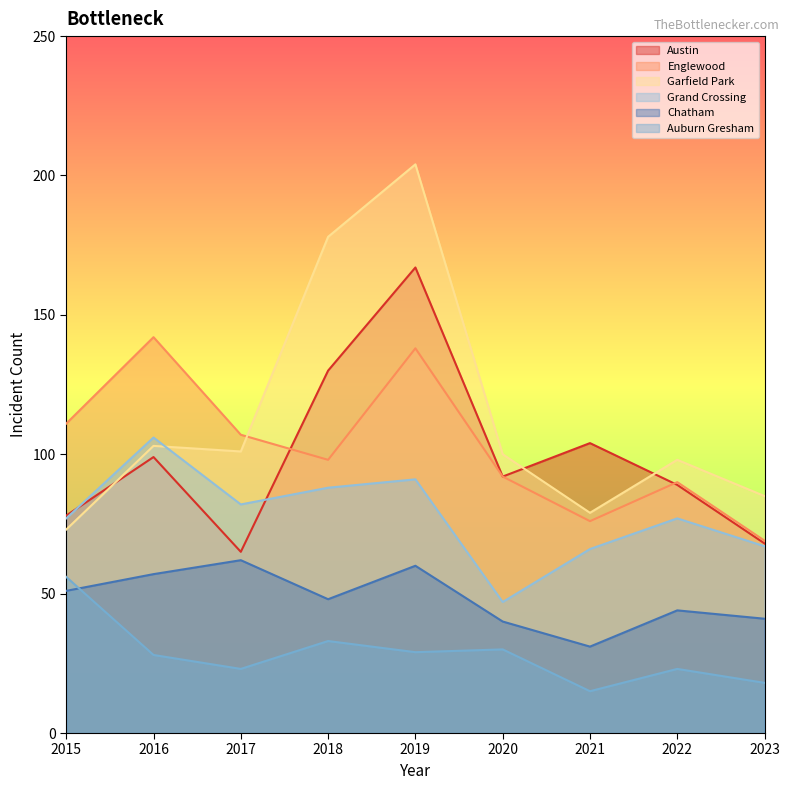

Read the Garfield Park value at 2015.

73